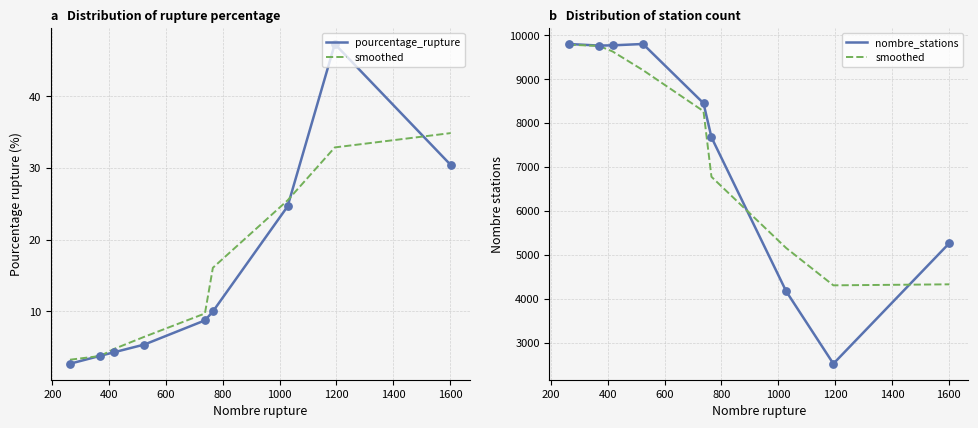

Which series has the largest total across all categories?

nombre_stations